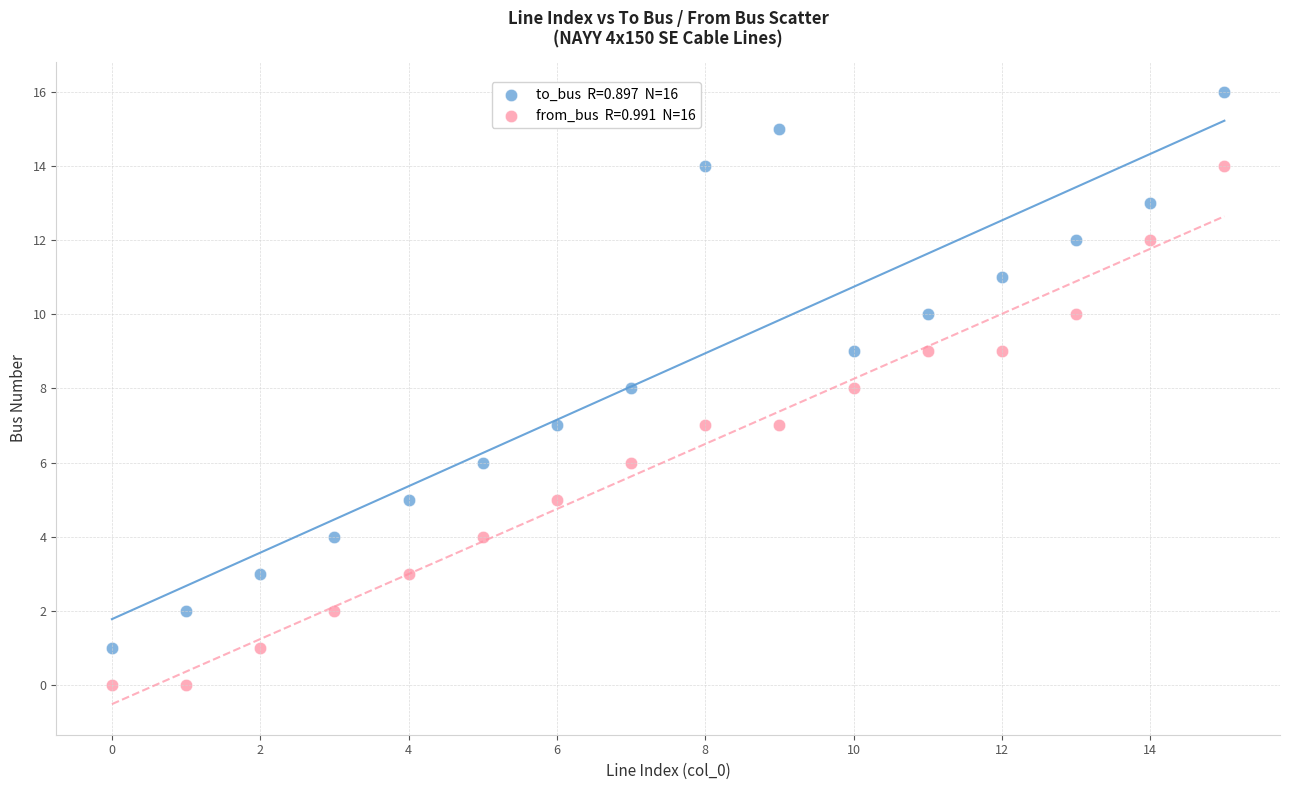

Across all data points, what is the range of Y values (max minus min)?

16